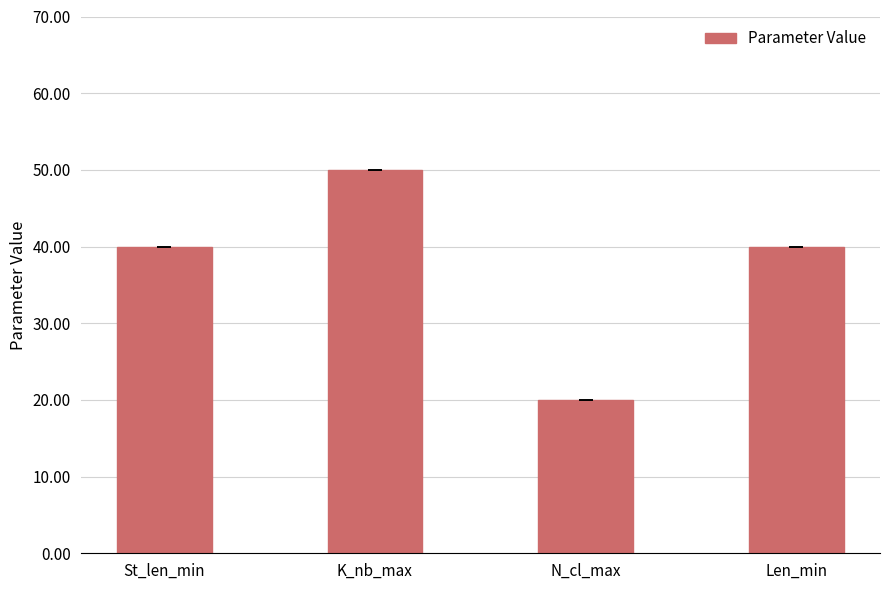

The value at Len_min is 40. True or false?

True